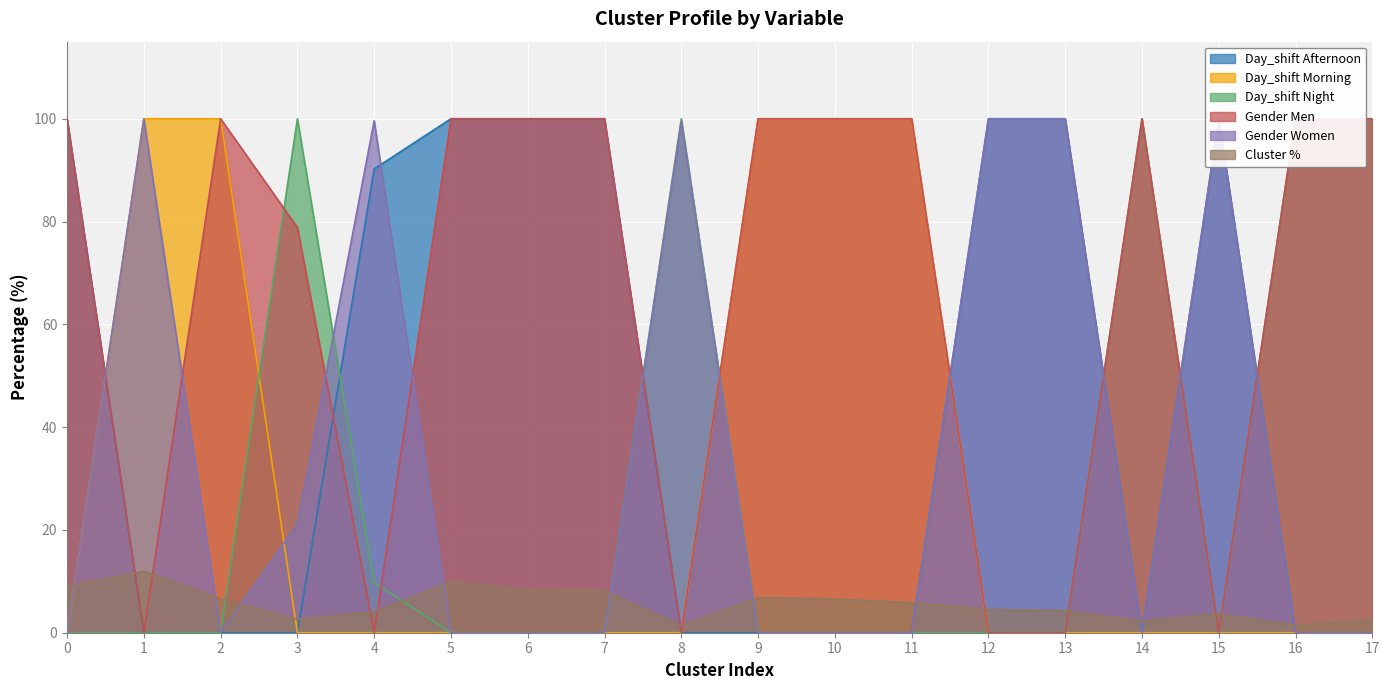

How many positive values does the Day_shift Afternoon series have?

8